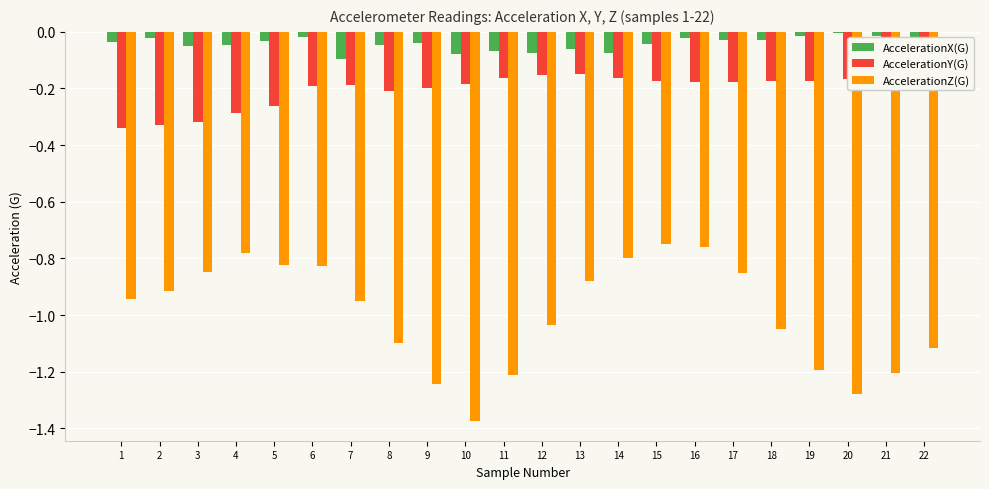

Which category has the lowest value across all series?

10